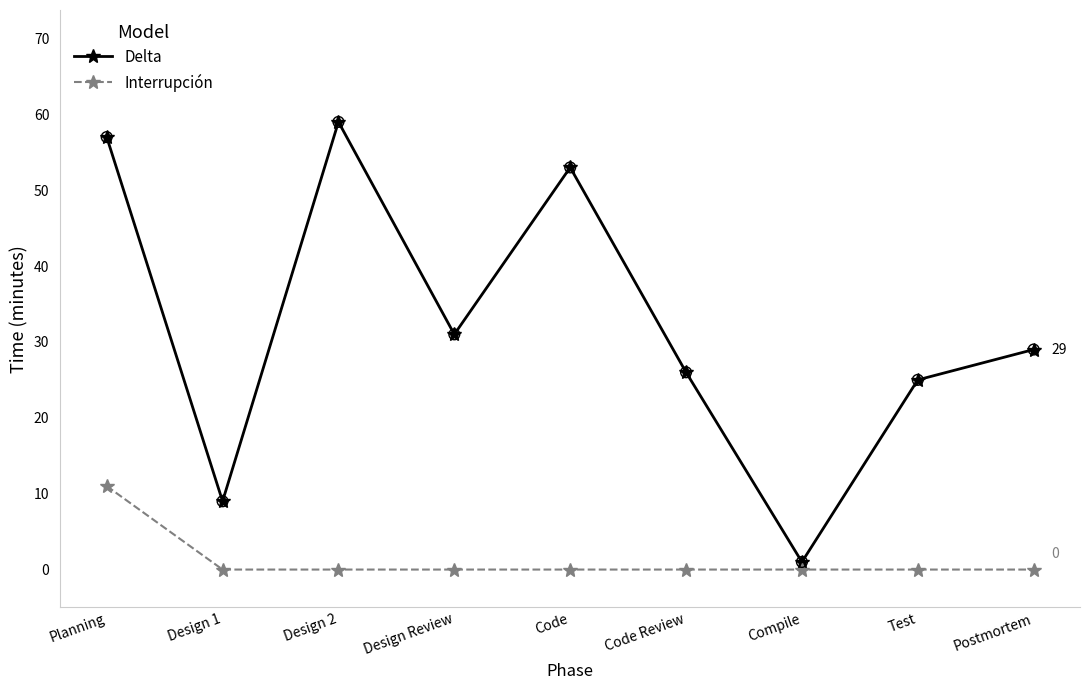

What is the total value across all series at Code?

53